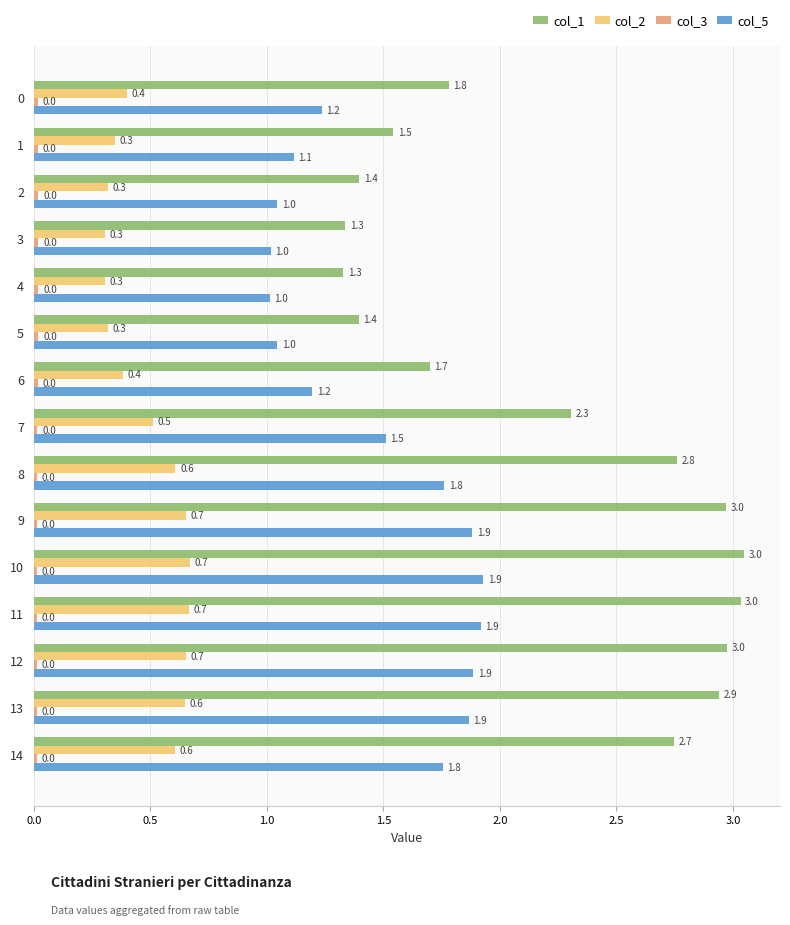

What is the difference between the col_1 values at 4 and 13?

1.6